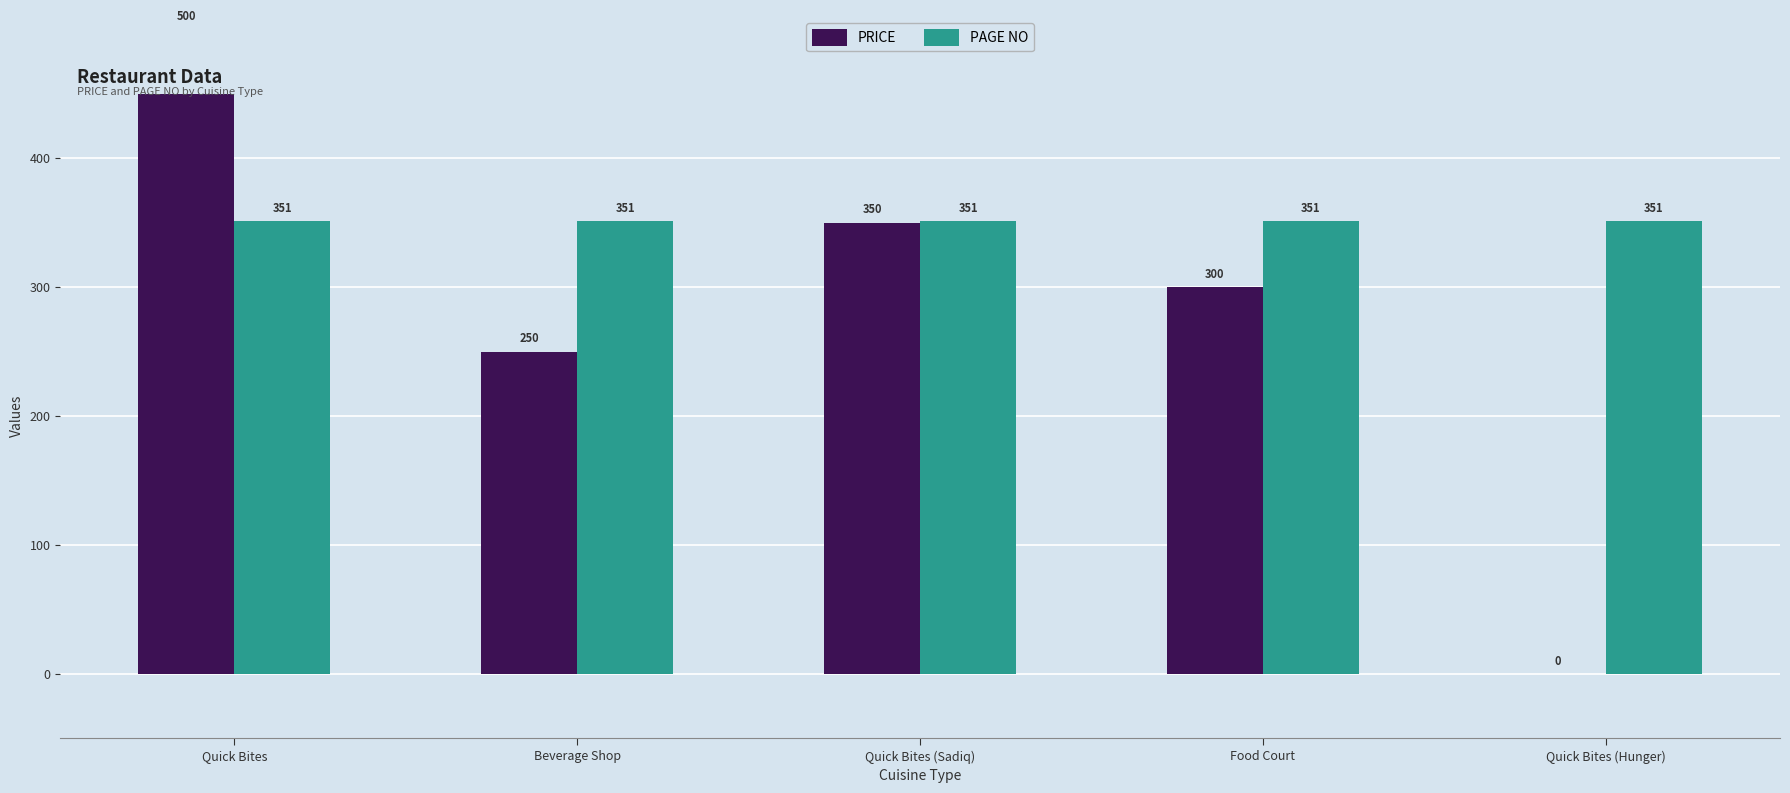

What are all the series names shown in the legend?

PRICE, PAGE NO